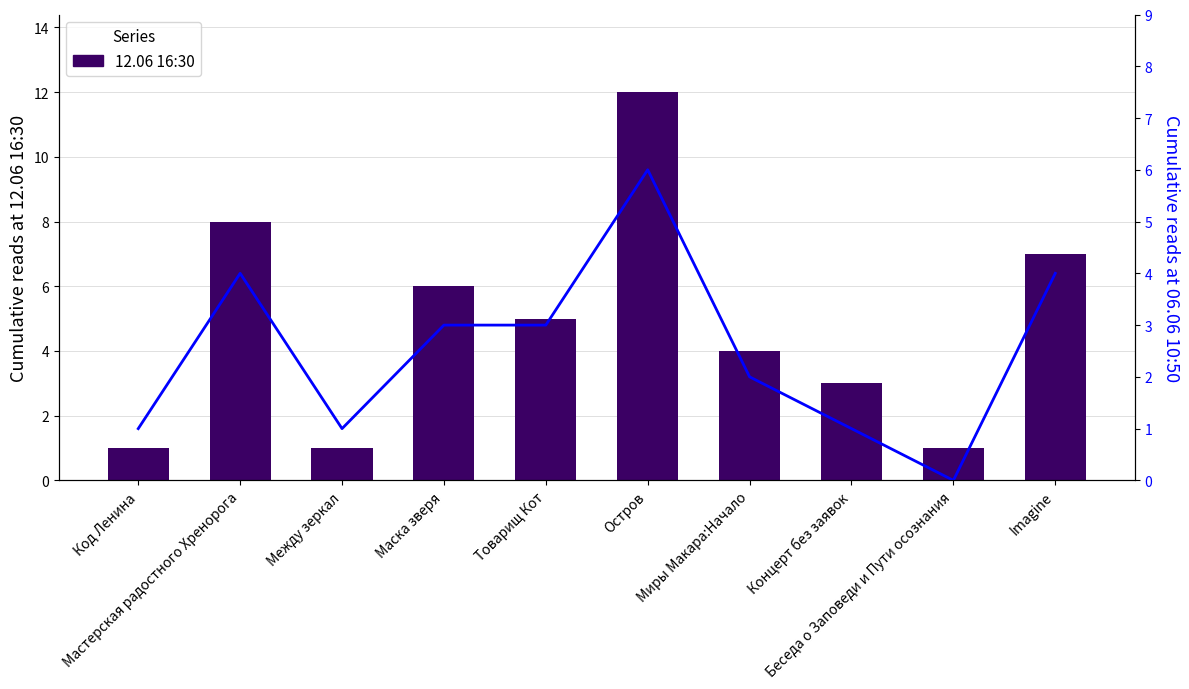

How many values in the 12.06 16:30 series are below 5?

5